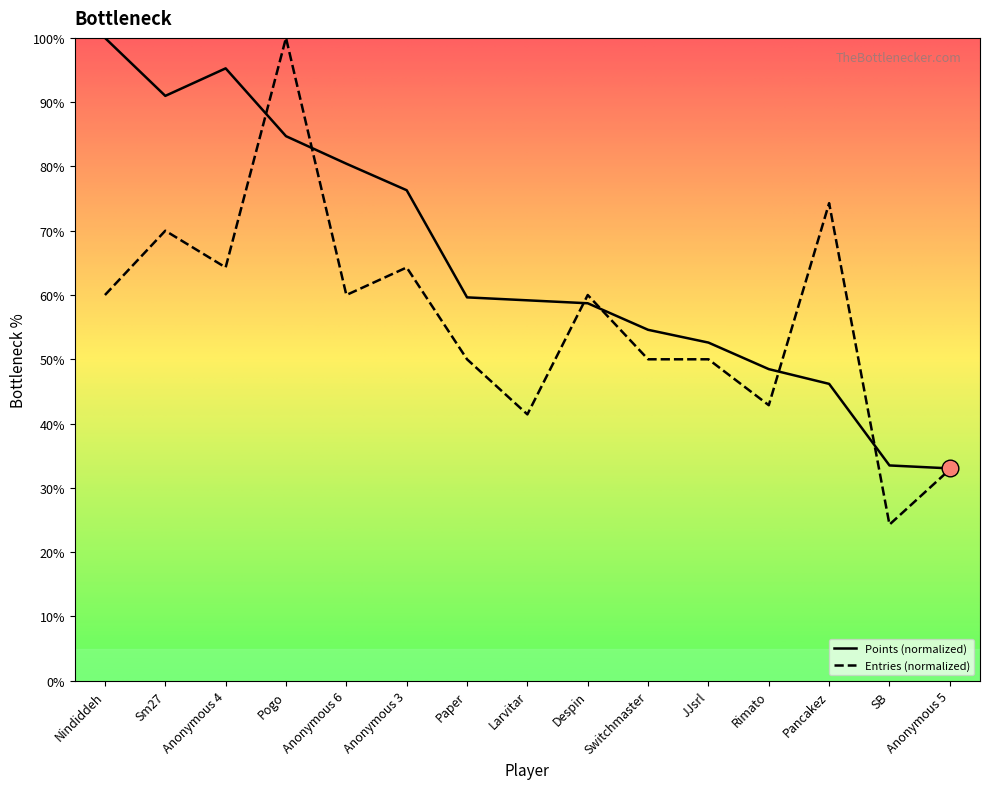

Reading left to right, what are all the values shown in this chart?

Points: Nindiddeh=100.0	Sm27=91.0	Anonymous 4=95.3	Pogo=84.7	Anonymous 6=80.4	Anonymous 3=76.3	Paper=59.6	Larvitar=59.2	Despin=58.7	Switchmaster=54.6	JJsrl=52.6	Rimato=48.5	Pancakez=46.2	SB=33.5	Anonymous 5=33.0
Entries: Nindiddeh=60.0	Sm27=70.0	Anonymous 4=64.3	Pogo=100.0	Anonymous 6=60.0	Anonymous 3=64.3	Paper=50.0	Larvitar=41.4	Despin=60.0	Switchmaster=50.0	JJsrl=50.0	Rimato=42.9	Pancakez=74.3	SB=24.3	Anonymous 5=32.9